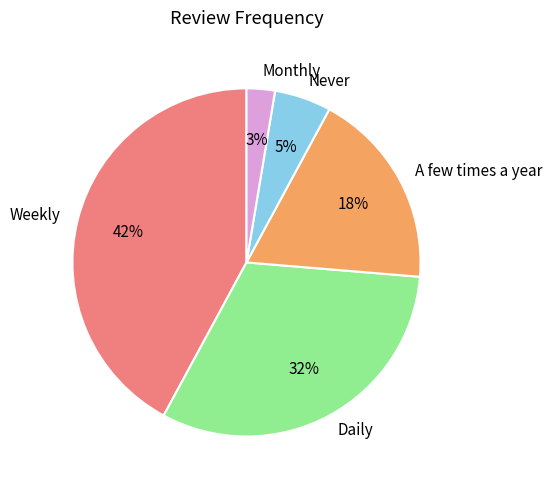

Is it true that Weekly is 28% of the pie?

False